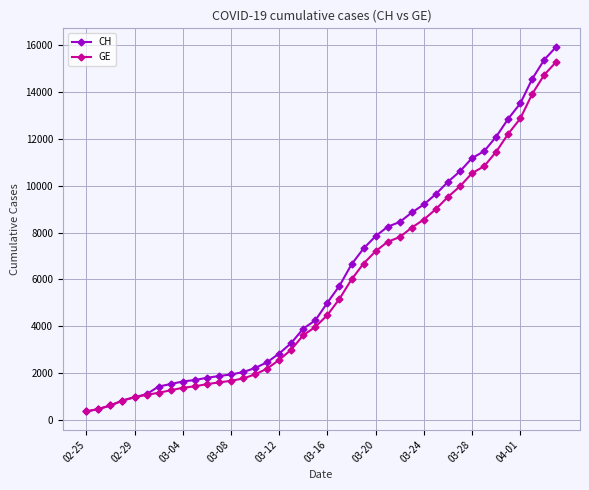

What is the lowest value of the CH series?

375